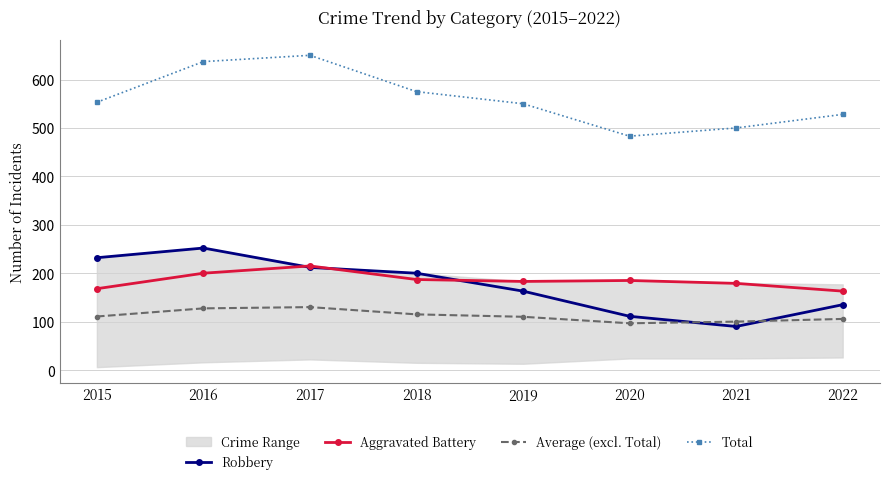

What is the lowest value of the Robbery series?

90.0